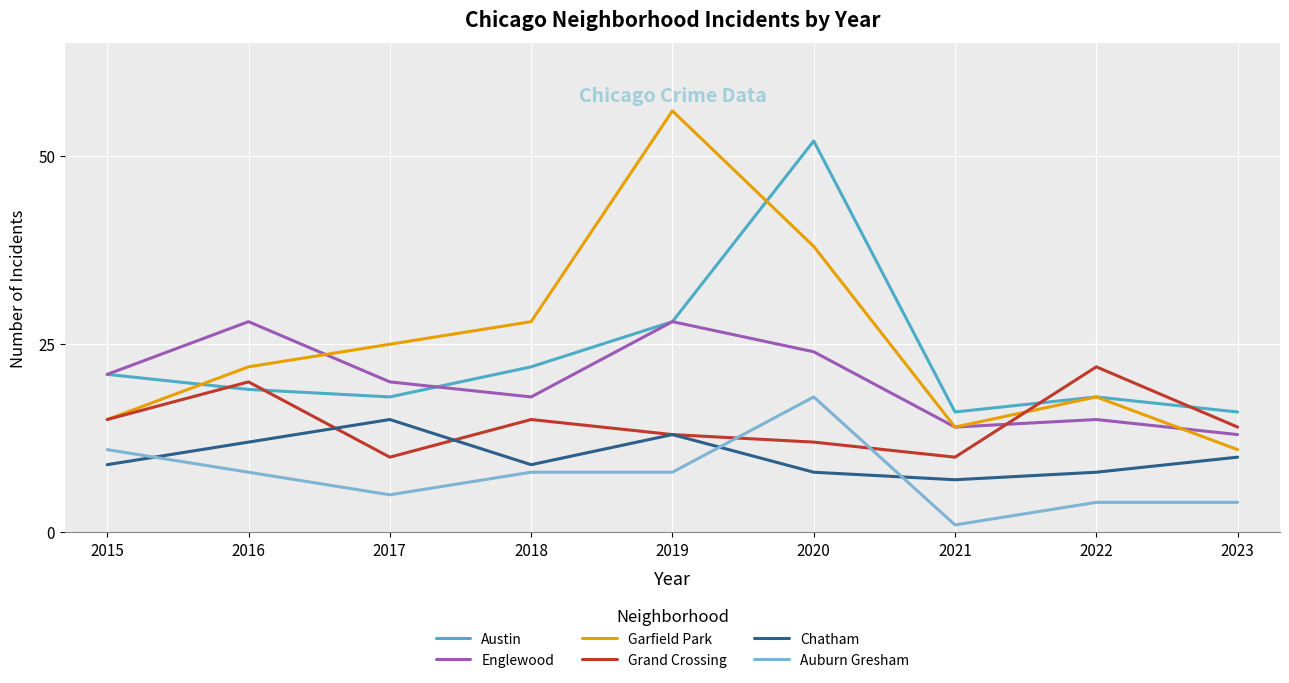

Rank the series at 2017 from lowest to highest value.

Auburn Gresham, Grand Crossing, Chatham, Austin, Englewood, Garfield Park